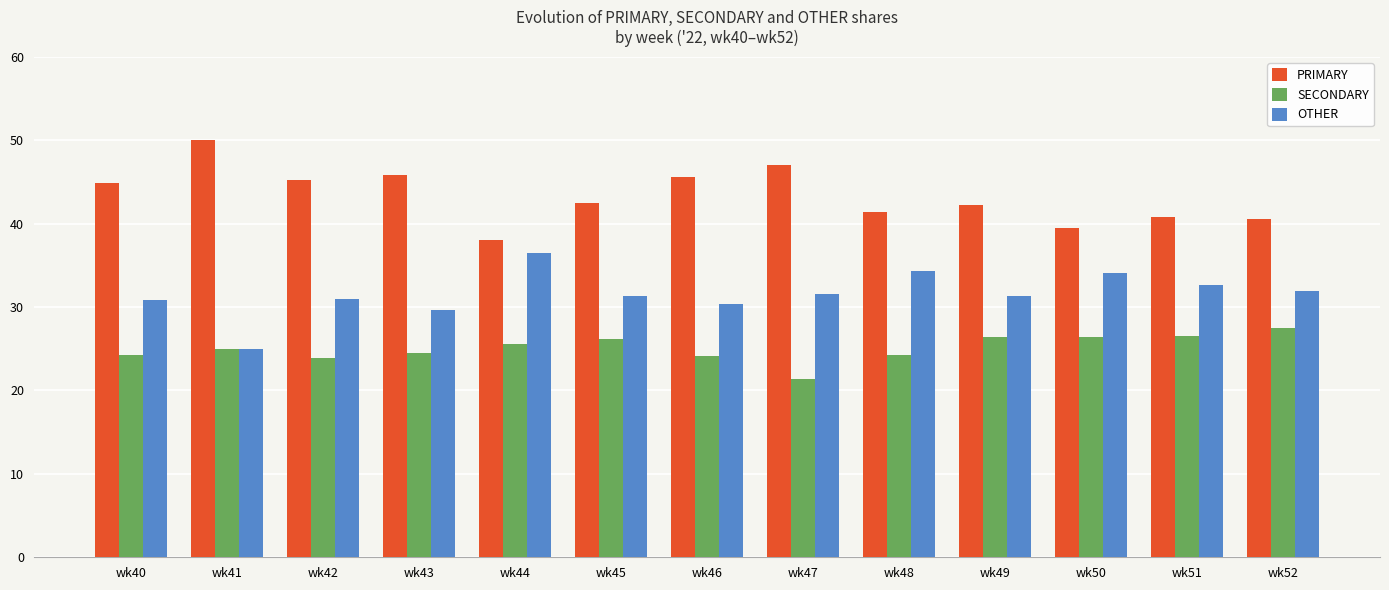

Which series has the largest total across all categories?

PRIMARY